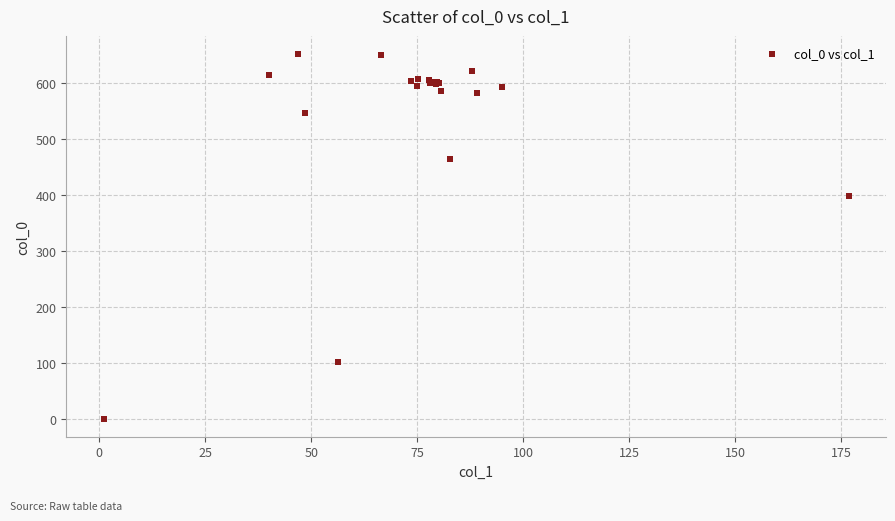

What Y value in the scatter plot is closest to 326?

398.3